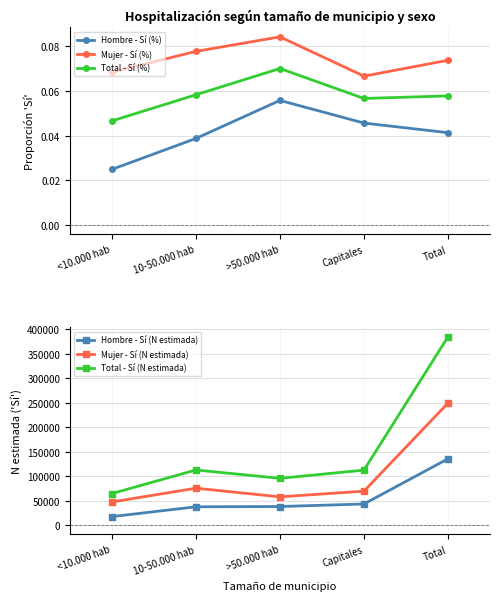

Reading right to left, extract all data points from this chart.

Hombre - Sí (%): Total=0.0	Capitales=0.0	>50.000 hab=0.1	10-50.000 hab=0.0	<10.000 hab=0.0
Mujer - Sí (%): Total=0.1	Capitales=0.1	>50.000 hab=0.1	10-50.000 hab=0.1	<10.000 hab=0.1
Total - Sí (%): Total=0.1	Capitales=0.1	>50.000 hab=0.1	10-50.000 hab=0.1	<10.000 hab=0.0
Hombre - Sí (N estimada): Total=135426.0	Capitales=43022.0	>50.000 hab=37864.0	10-50.000 hab=37283.0	<10.000 hab=17258.0
Mujer - Sí (N estimada): Total=249341.0	Capitales=69250.0	>50.000 hab=57638.0	10-50.000 hab=75311.0	<10.000 hab=47142.0
Total - Sí (N estimada): Total=384767.0	Capitales=112272.0	>50.000 hab=95502.0	10-50.000 hab=112594.0	<10.000 hab=64399.0